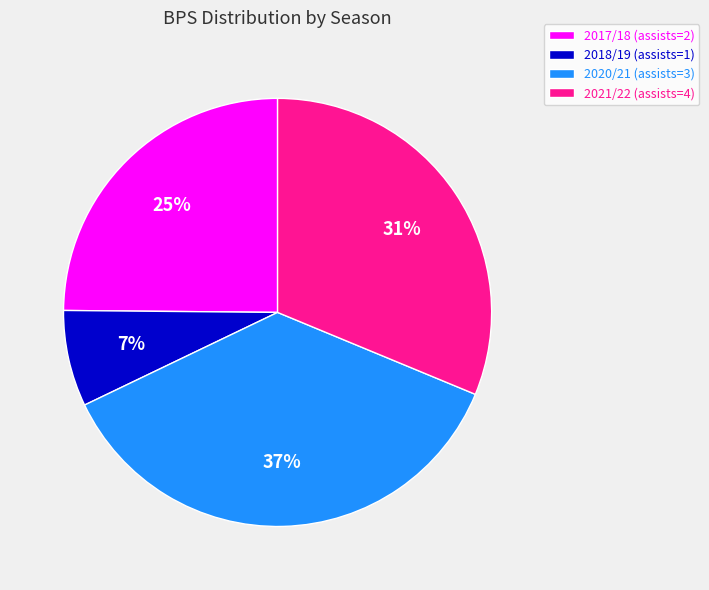

Is it true that 2021/22 (assists=4) is 31% of the pie?

True